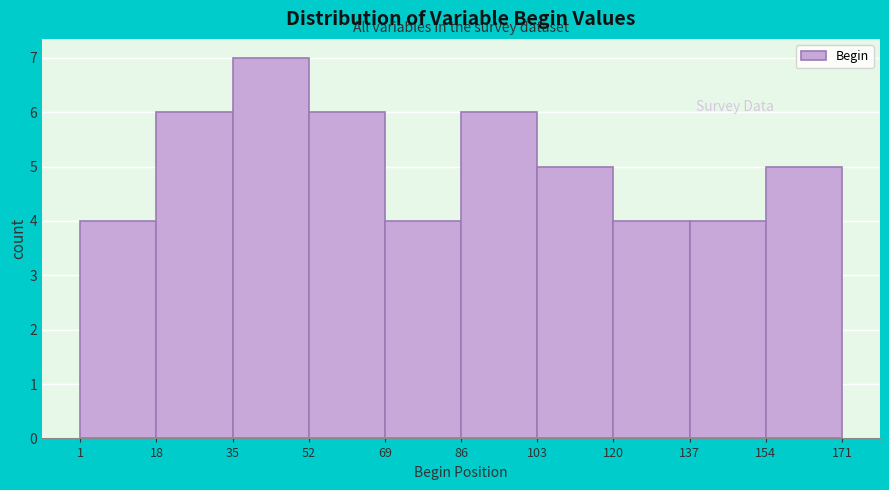

Reading left to right, transcribe this chart: for each bar, give the range it covers on the x-axis and its height. The values are not printed on the chart, so give them approximately, as read against the axis.

1 to 18: 4
18 to 35: 6
35 to 52: 7
52 to 69: 6
69 to 86: 4
86 to 103: 6
103 to 120: 5
120 to 137: 4
137 to 154: 4
154 to 171: 5